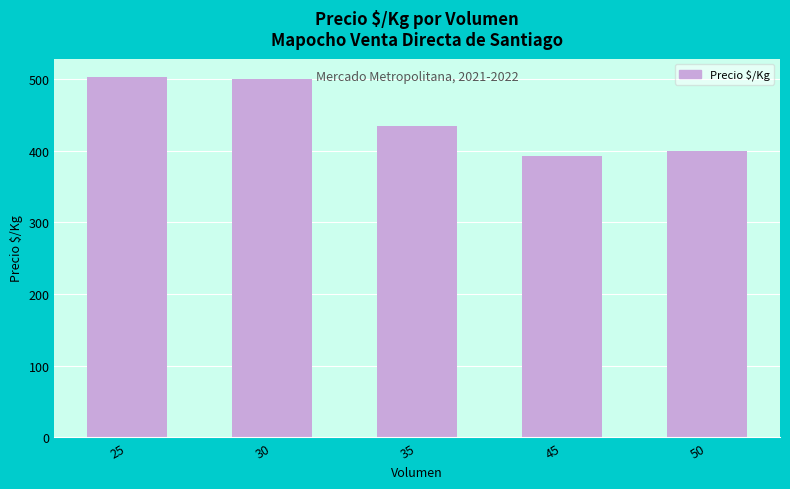

Which has a higher value, 30 or 50?

30